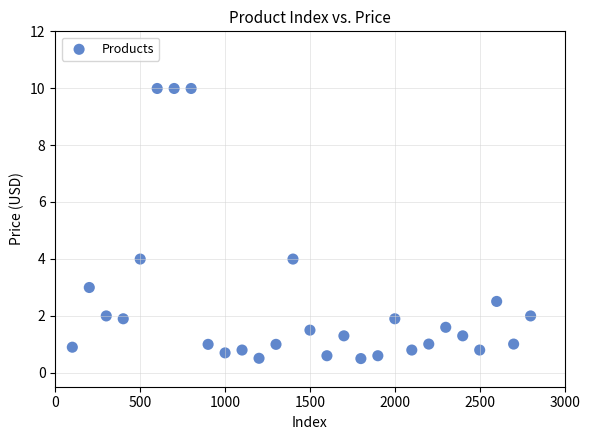

What is the range of X values (max minus min)?

2700.0